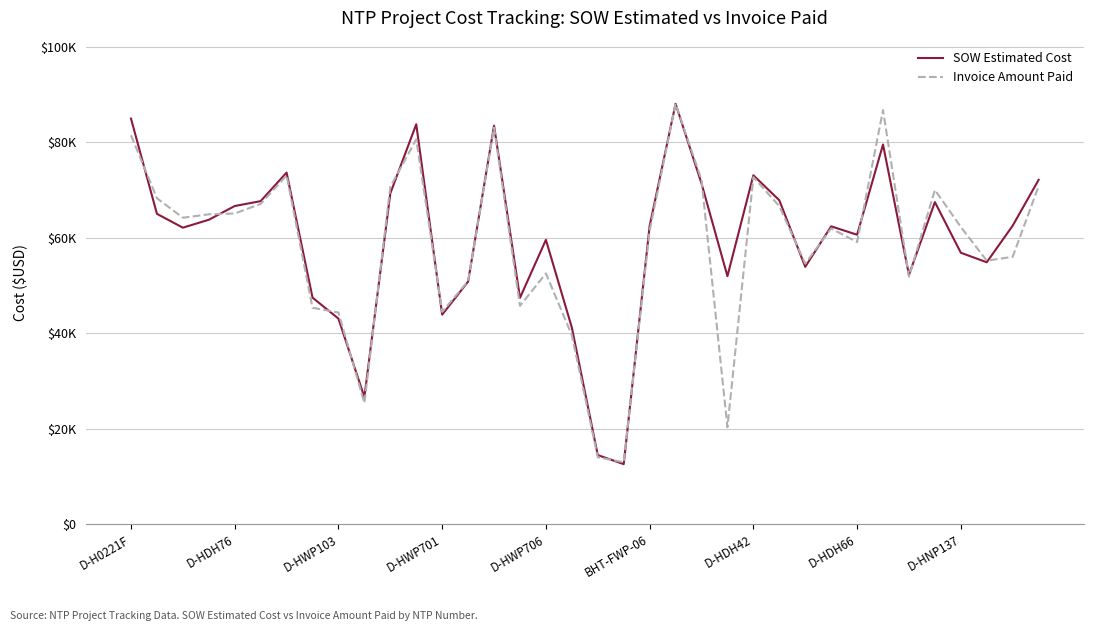

What is the smallest value displayed?

12601.5